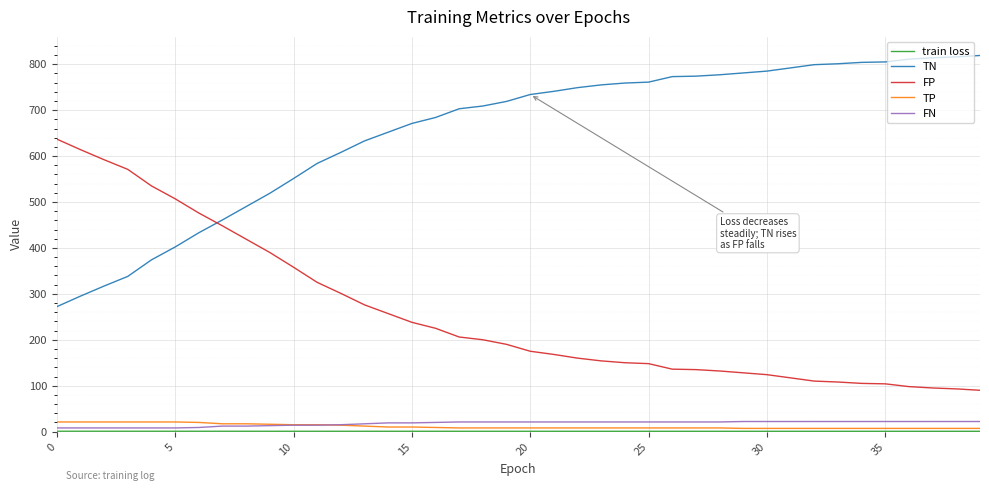

What is the sum of all FP values?

10295.0